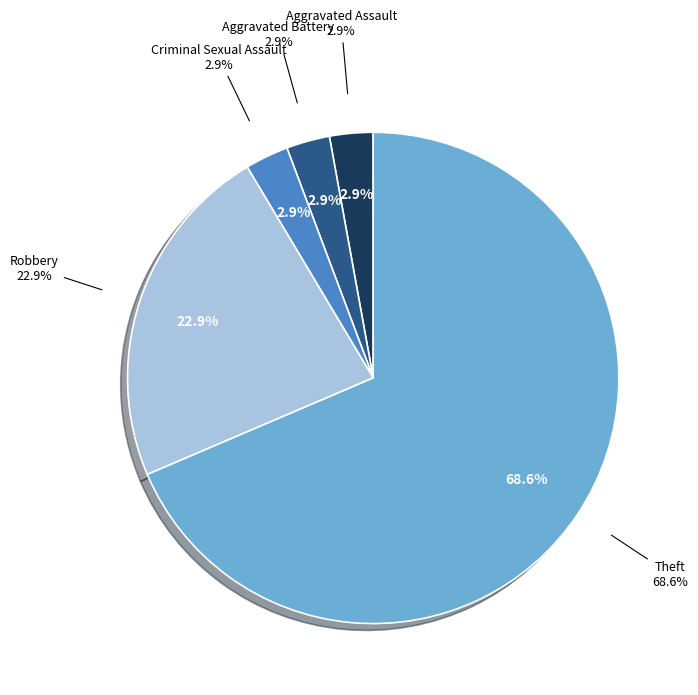

What is the change in value from Criminal Sexual Assault to Robbery?

+7